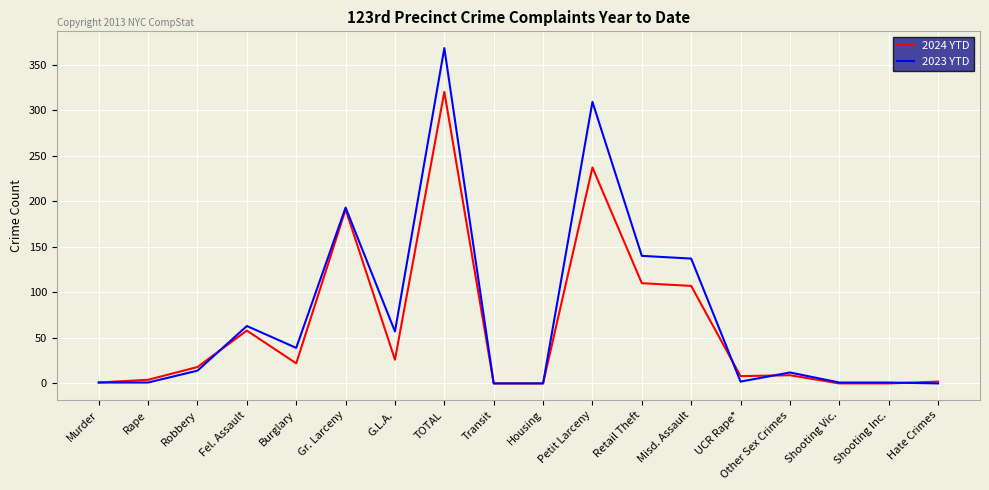

What position from the right is G.L.A.?

12